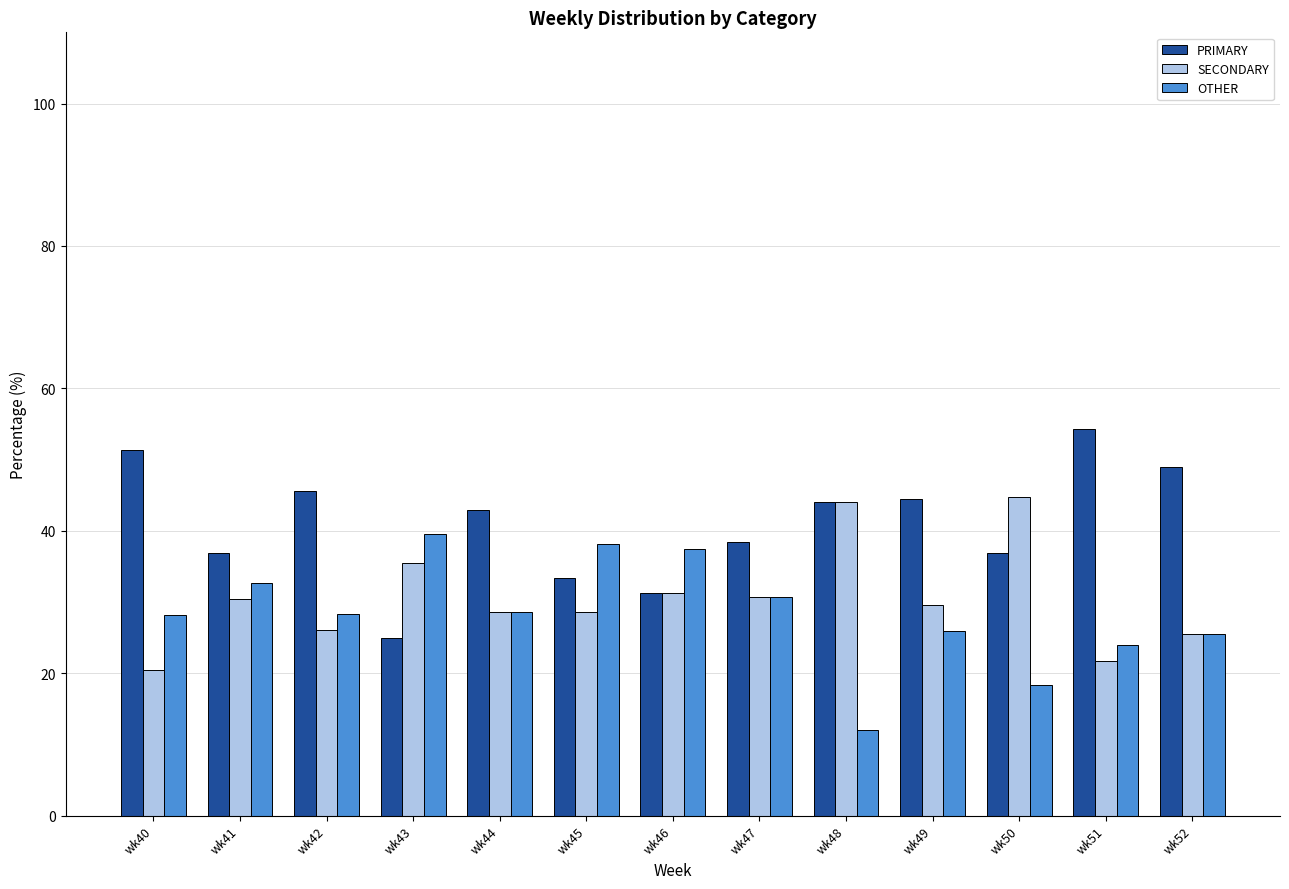

How many series are shown in this chart?

3